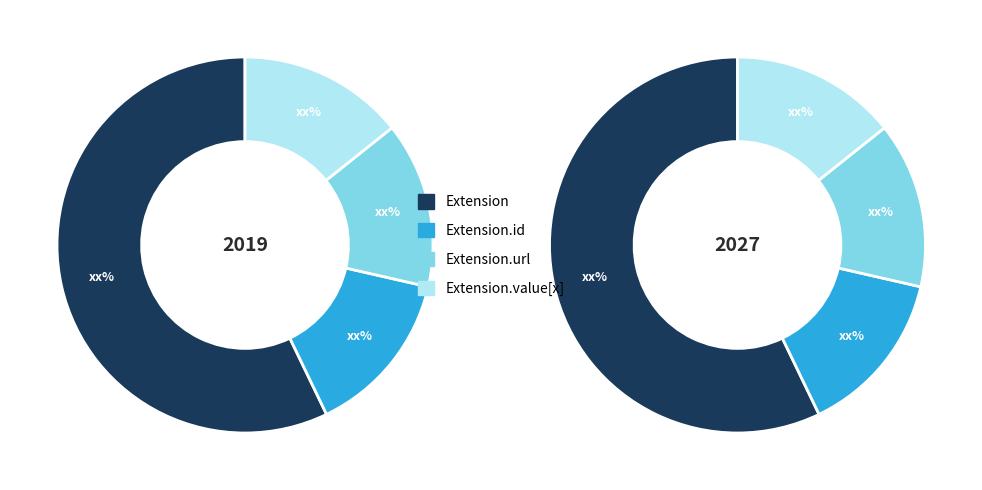

Does Extension.id account for over 50% of the chart?

No